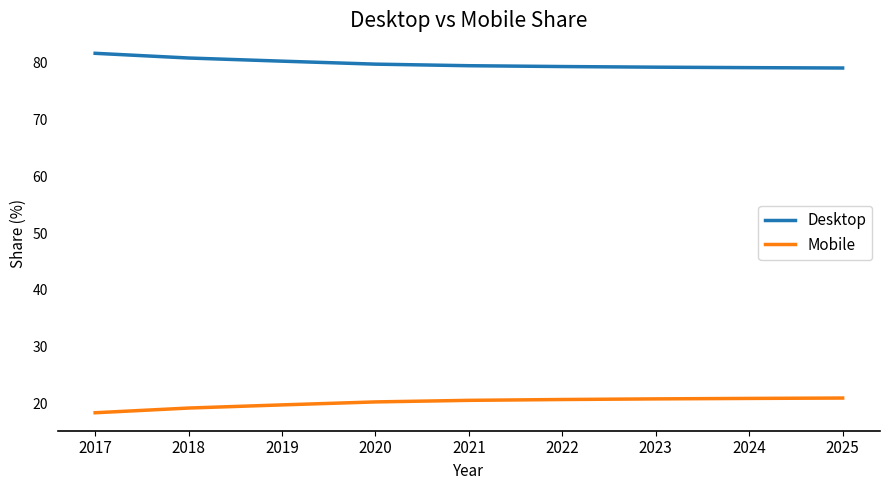

True or false: Desktop and Mobile cross at least once.

False